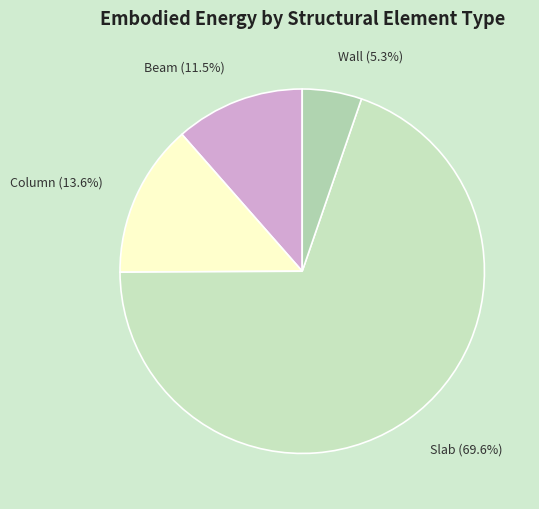

What is the total percentage of Column and Wall?

18.9%